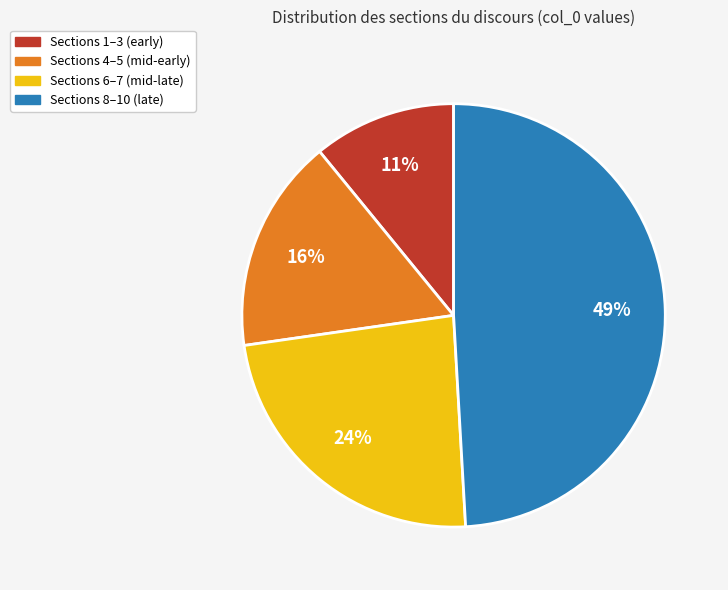

To the nearest percent, what is the difference between the largest and smallest slice percentages?

38%